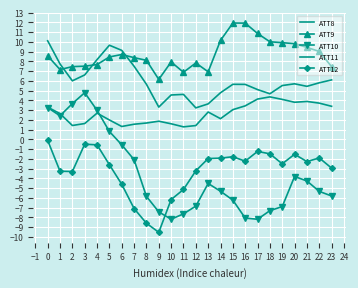

Which category has the highest value in the ATT10 series?

3